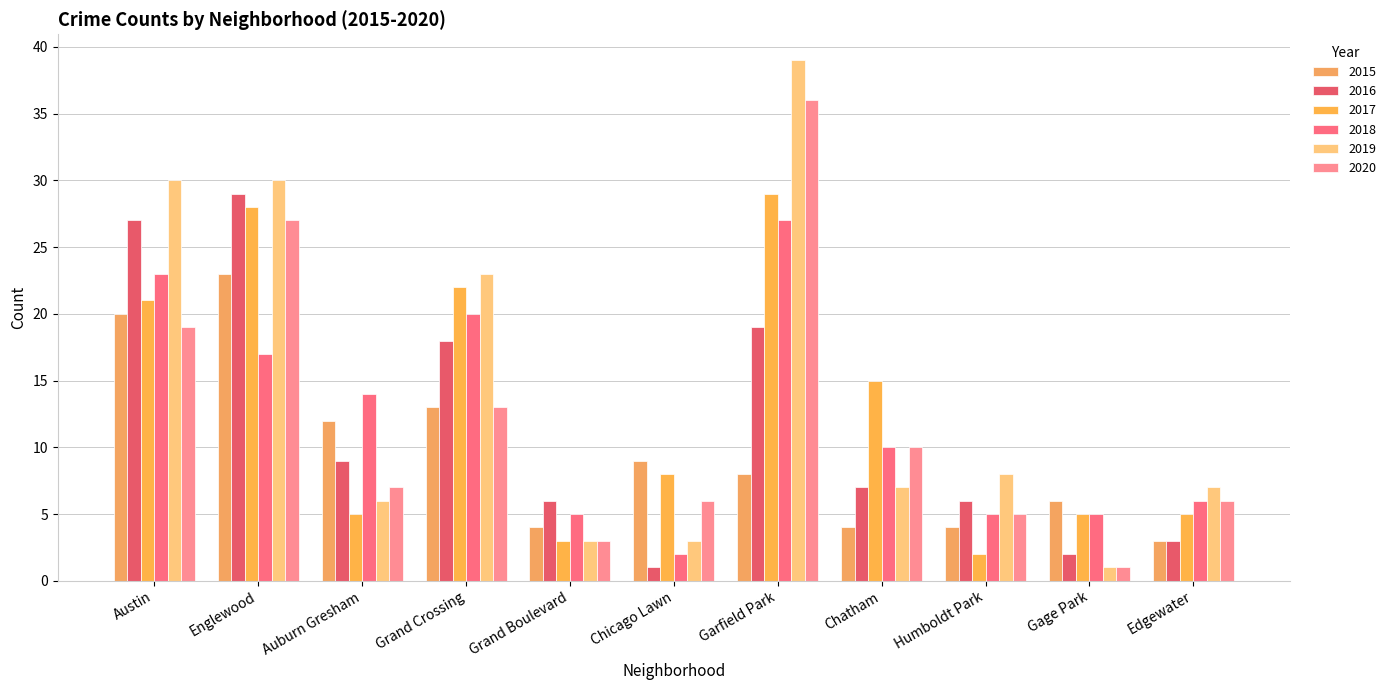

Reading right to left, transcribe all the data shown in this chart.

2015: 3	6	4	4	8	9	4	13	12	23	20
2016: 3	2	6	7	19	1	6	18	9	29	27
2017: 5	5	2	15	29	8	3	22	5	28	21
2018: 6	5	5	10	27	2	5	20	14	17	23
2019: 7	1	8	7	39	3	3	23	6	30	30
2020: 6	1	5	10	36	6	3	13	7	27	19